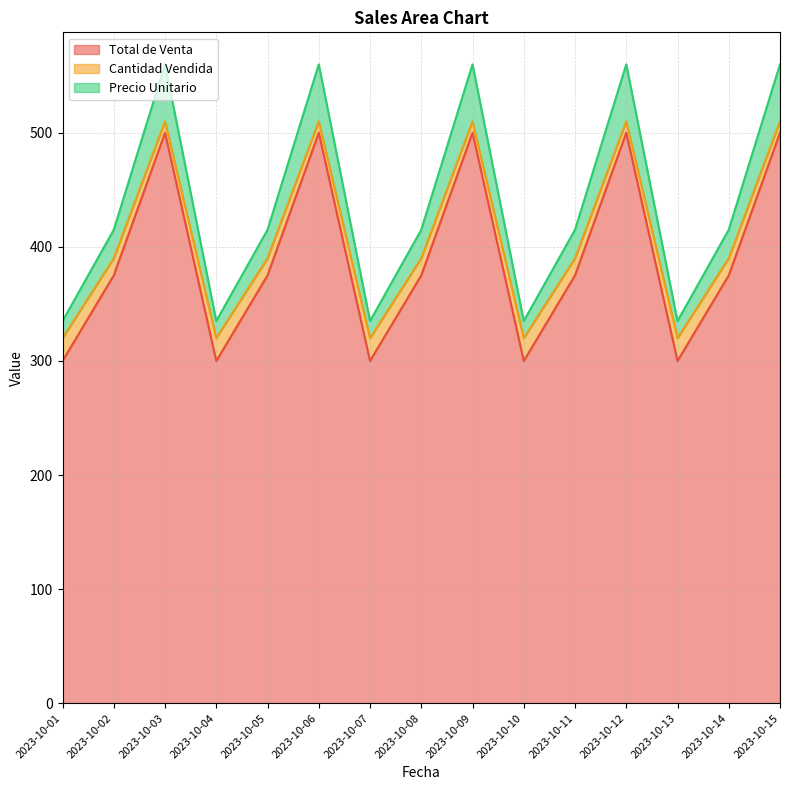

In Cantidad Vendida, how many points are higher than both neighbors (excluding endpoints)?

4